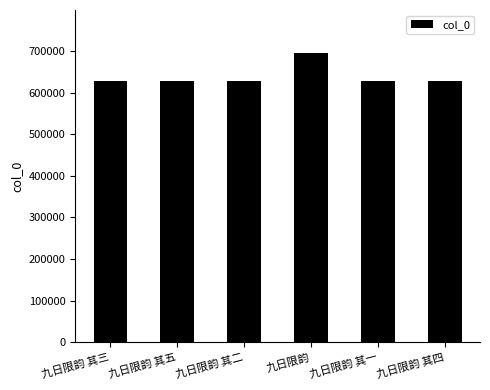

Approximately how many times larger is the value at 九日限韵 其五 compared to 九日限韵?

0.9